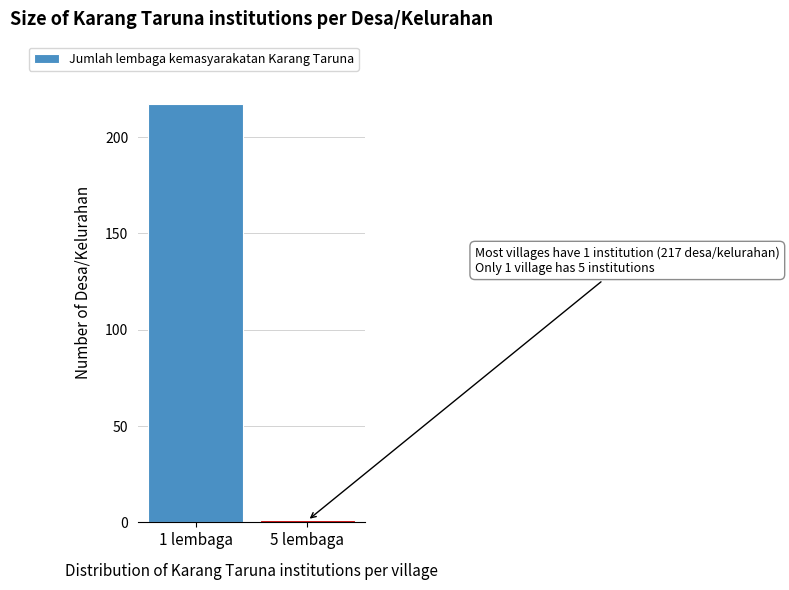

Reading left to right, list all the values displayed in this chart.

217	1